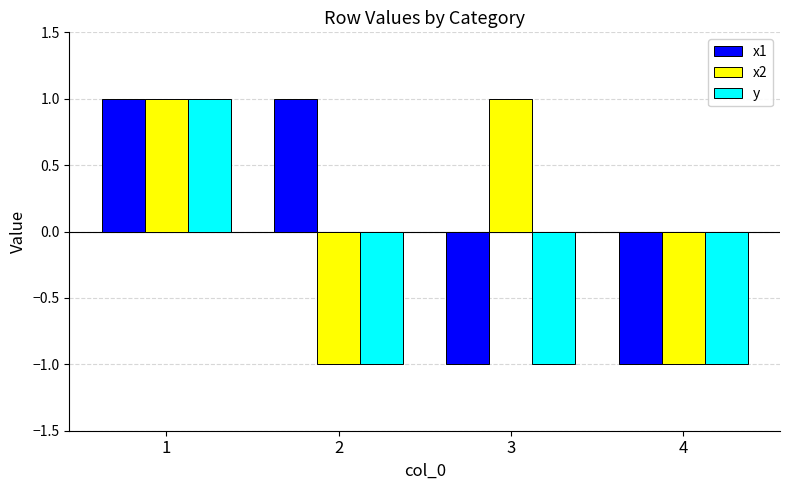

At which category is the sum across all series the highest?

1